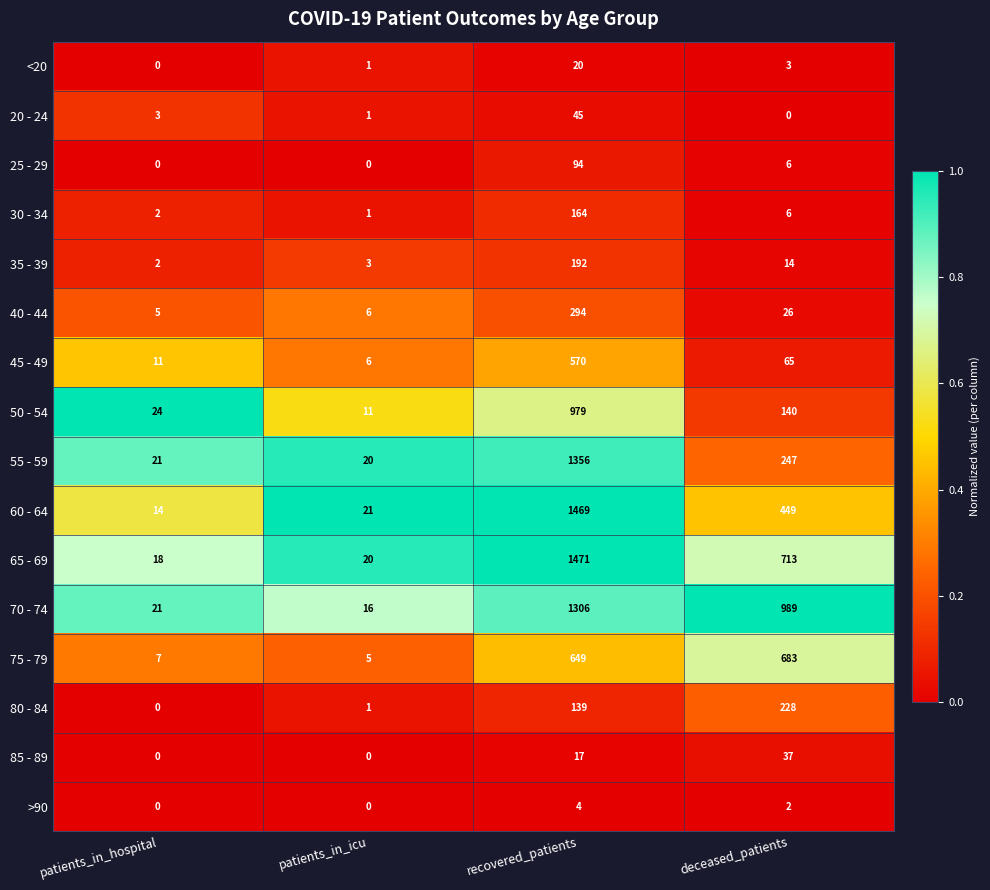

Read the 25 - 29 value at recovered_patients, to the nearest 5.

95